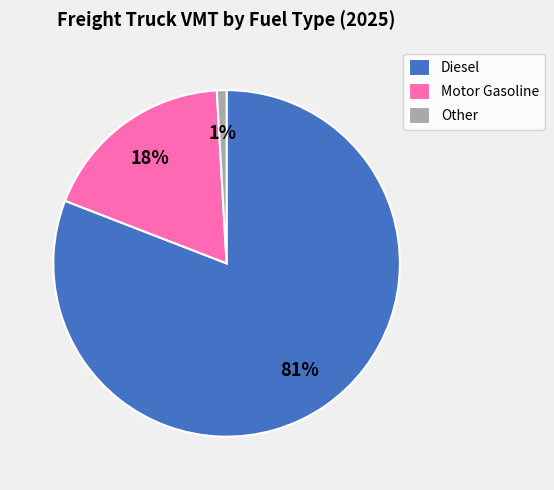

Is there a majority slice in this chart?

Yes